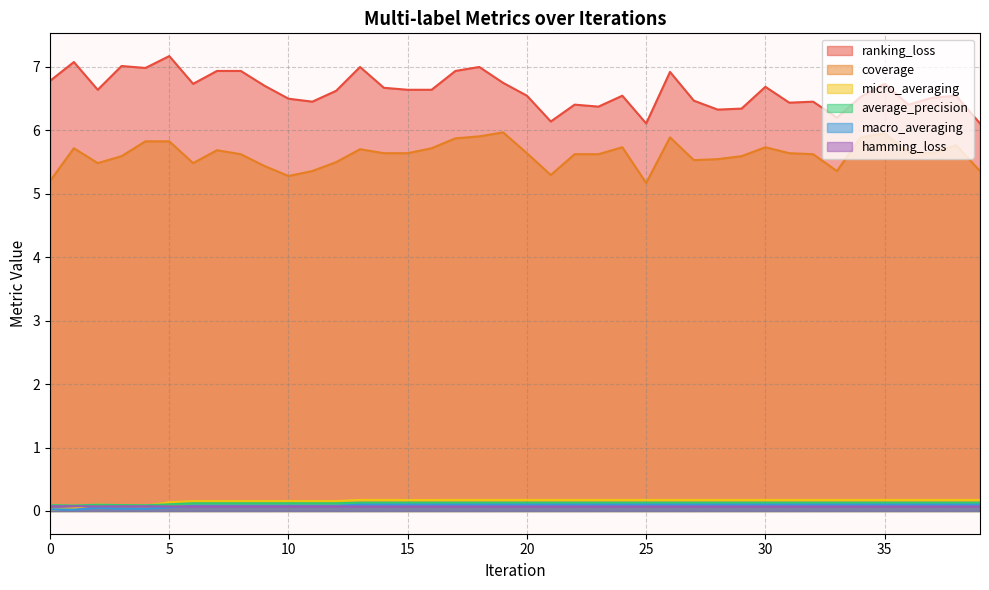

List the series in order of their peak value, lowest first.

hamming_loss, macro_averaging, average_precision, micro_averaging, coverage, ranking_loss